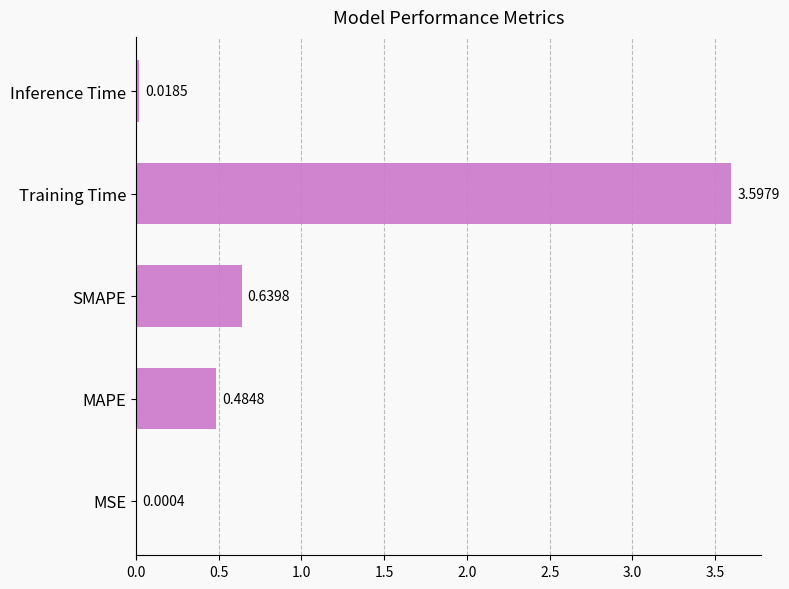

How many series are shown in this chart?

1